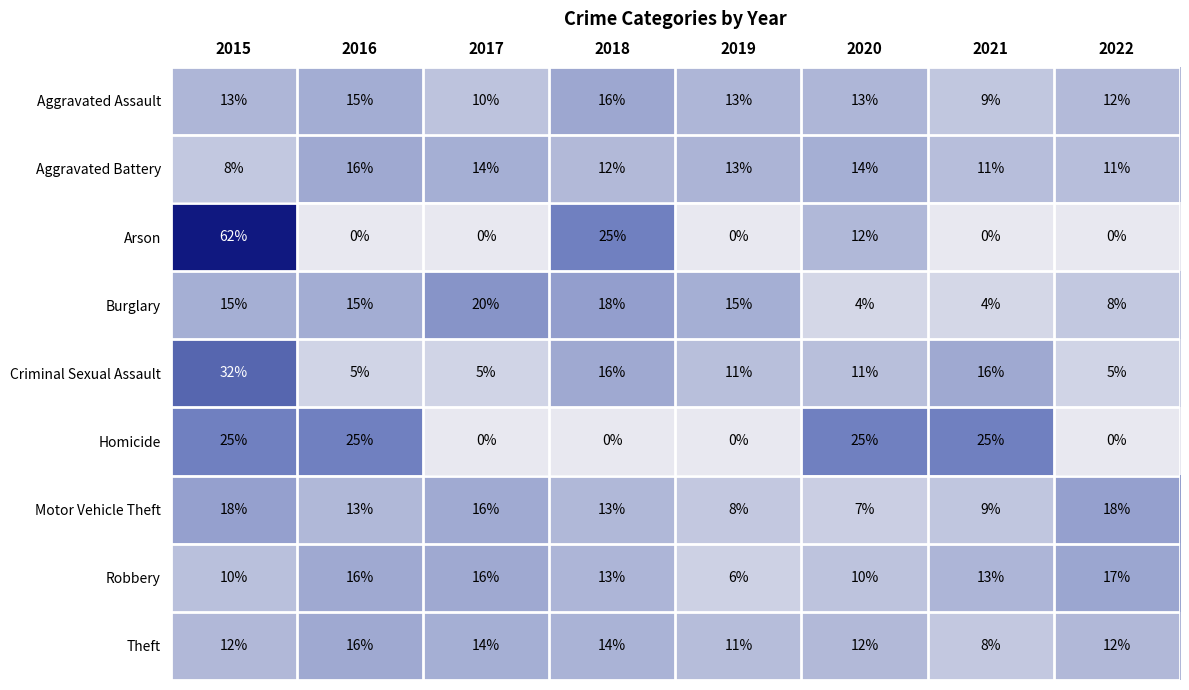

The value of Motor Vehicle Theft at 2022 is 32. True or false?

False